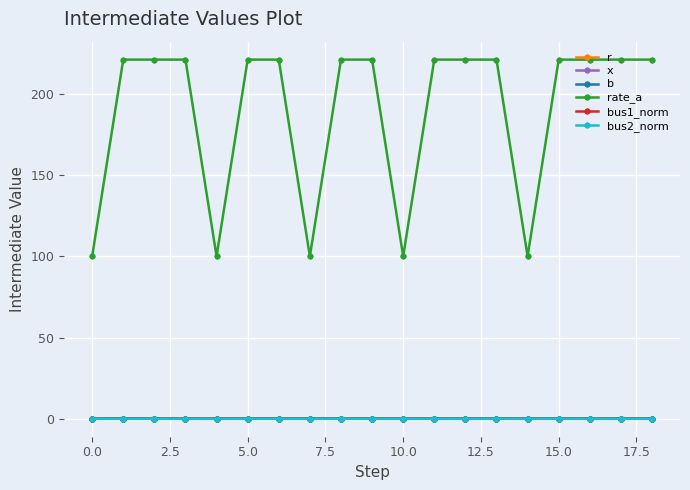

Which series has the largest range (max minus min)?

rate_a